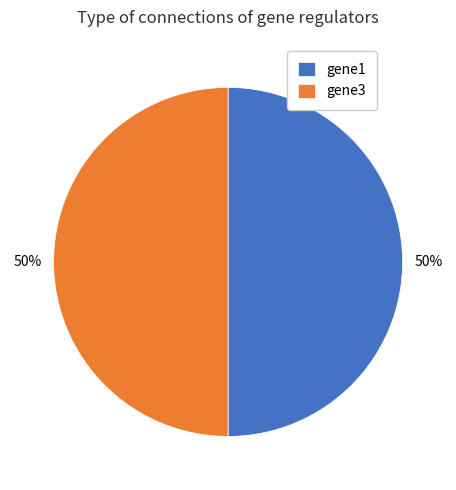

True or false: gene1 accounts for 61% of the total.

False